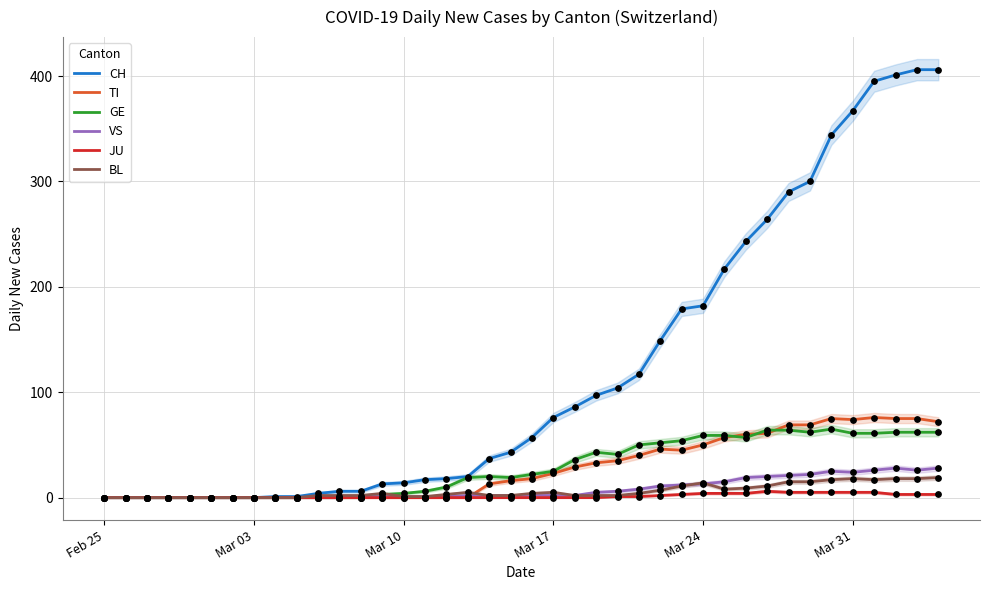

What are all the series names shown in the legend?

CH, TI, GE, VS, JU, BL